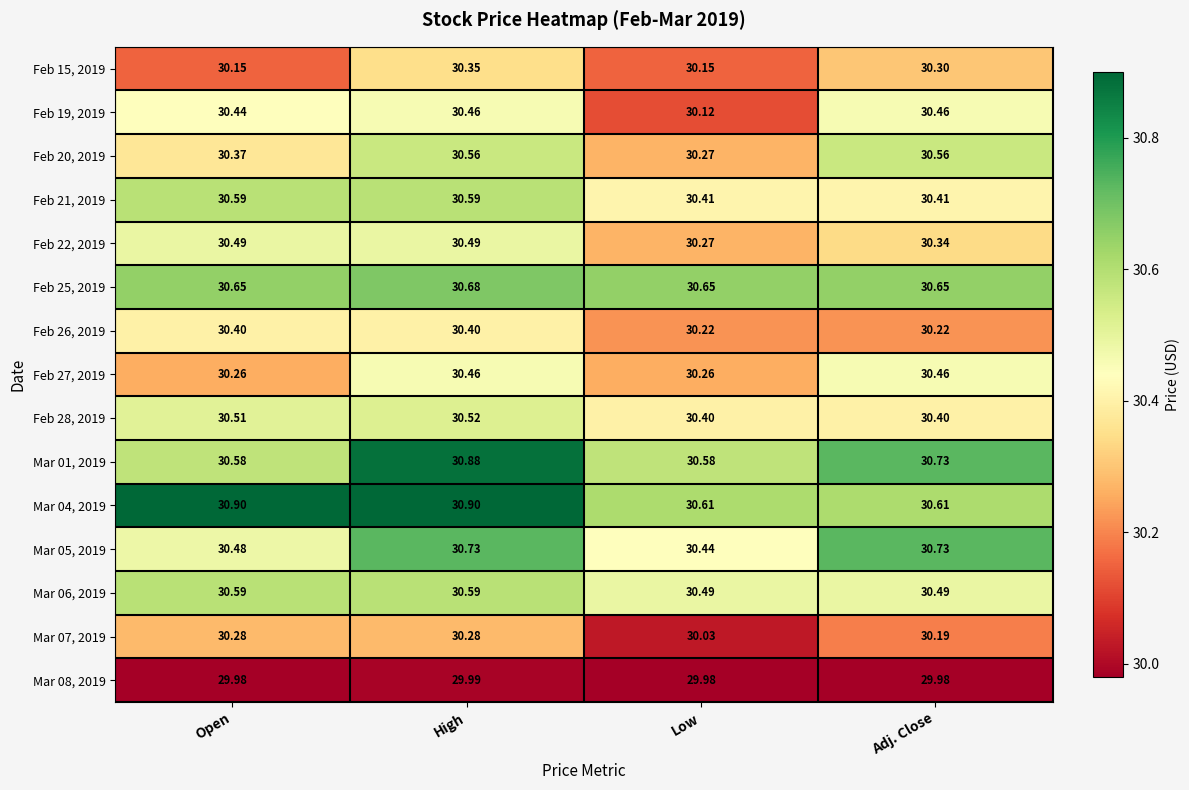

At which label is Mar 05, 2019 closest to 30?

Low